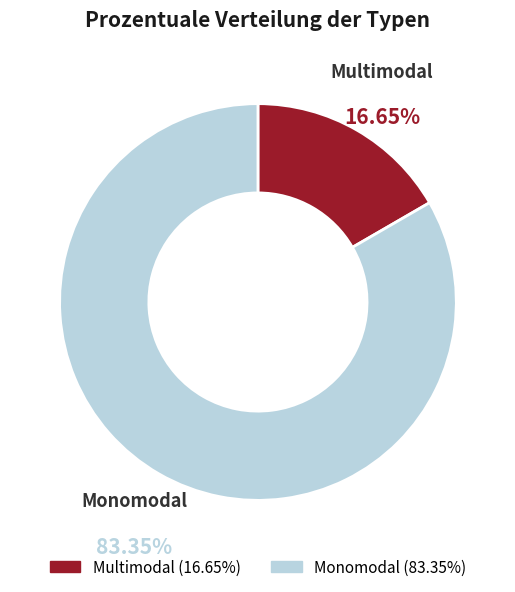

The Monomodal slice represents 83% of the pie. True or false?

True